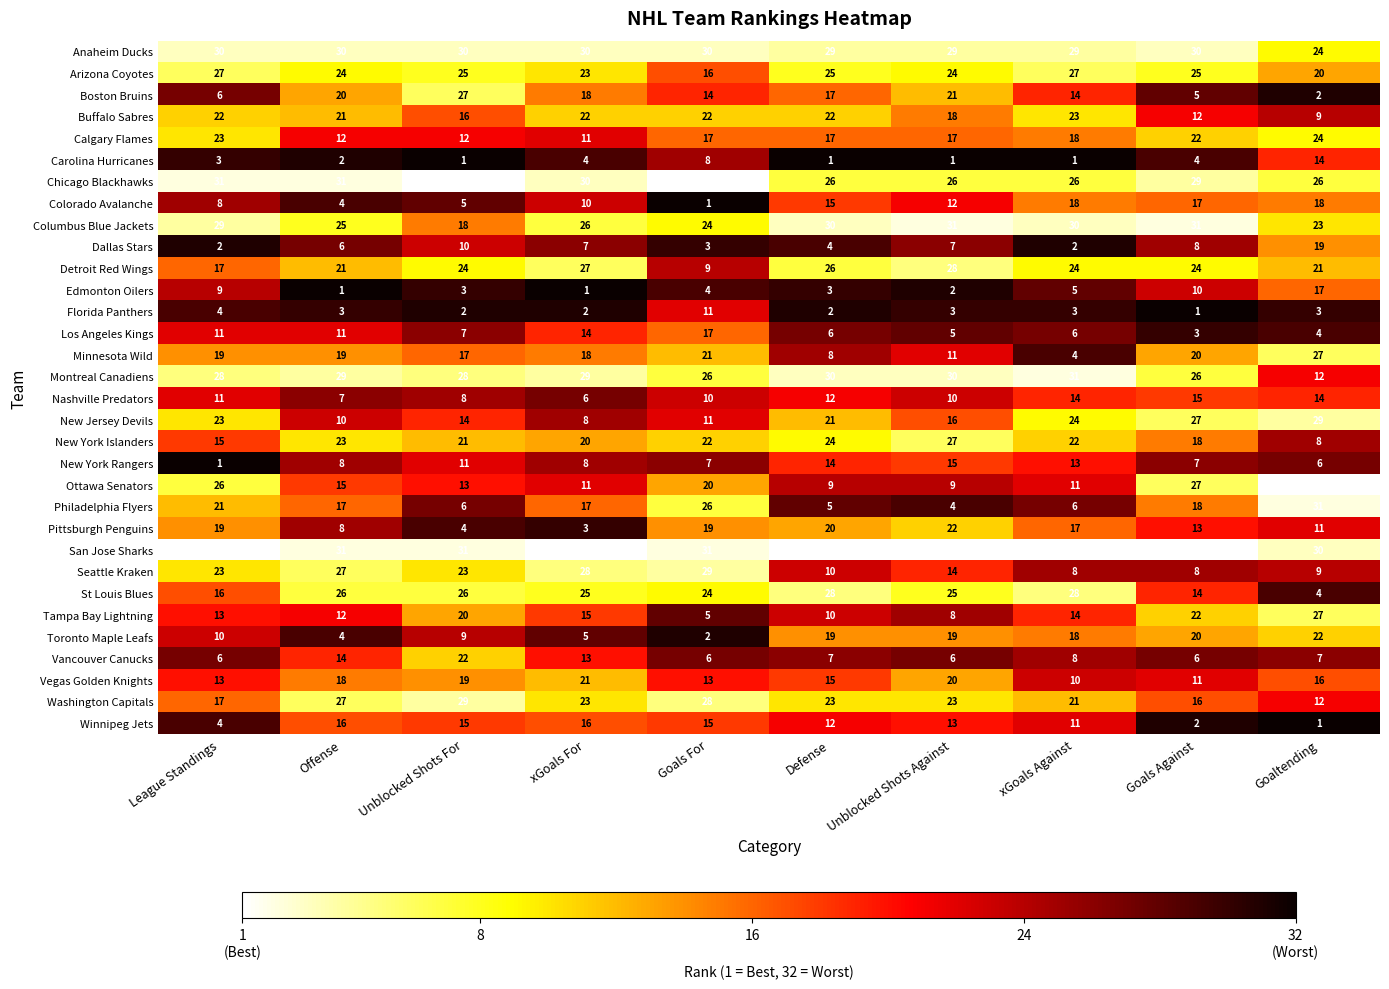

Which series has the largest range (max minus min)?

Philadelphia Flyers